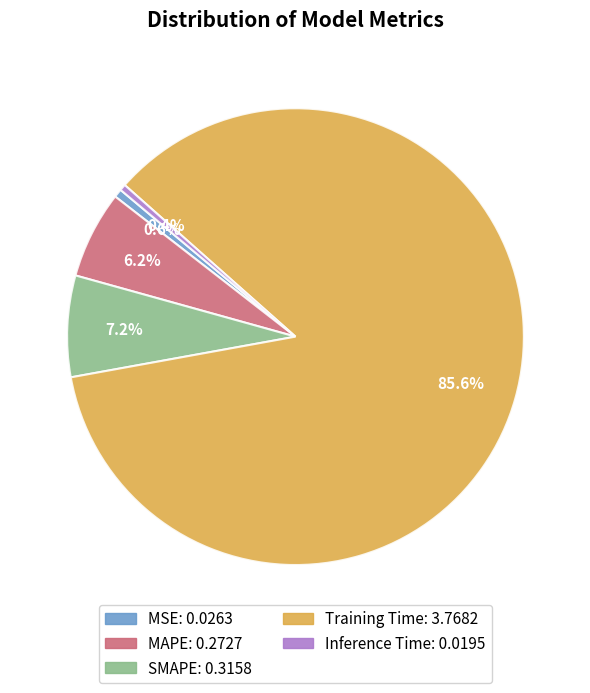

How many segments does this pie chart have?

5